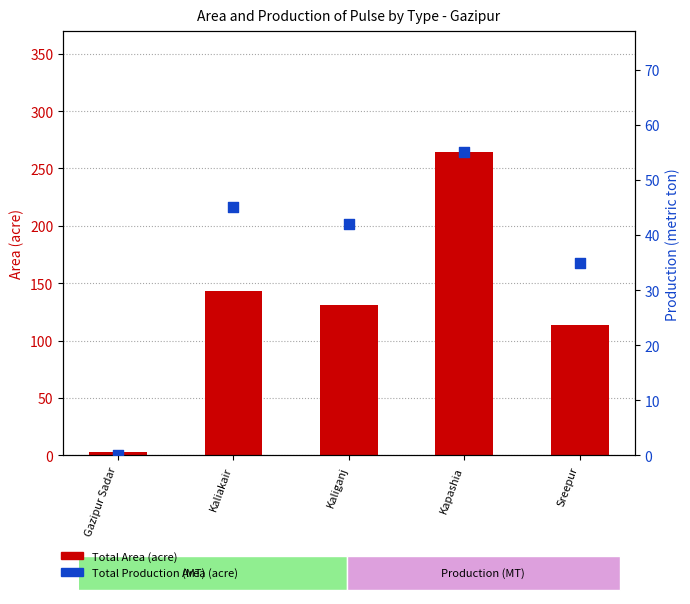

Which series contains the highest Y value?

Total Area (acre)